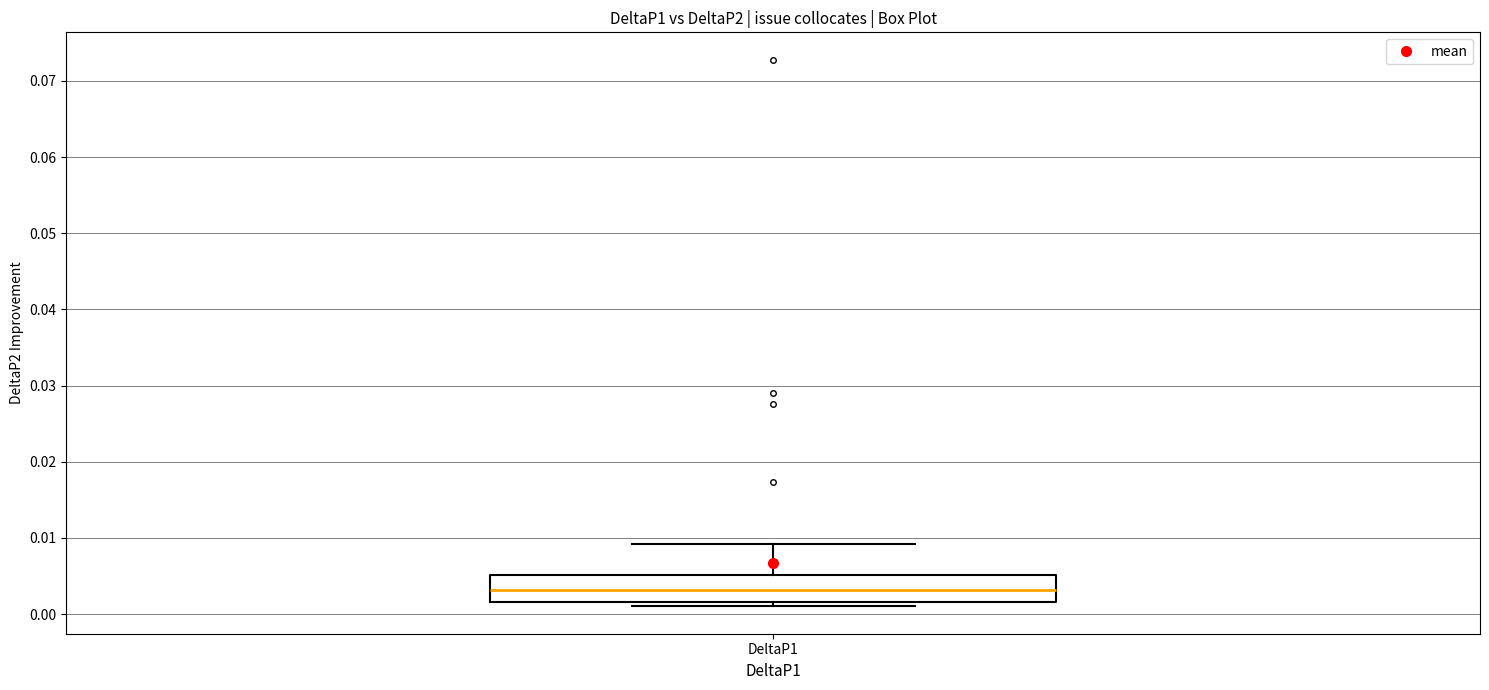

Read this box plot against the y-axis: the position of the median line, the range covered by the box, and the ends of both whiskers. The values are not printed on the chart, so give them approximately, as read against the axis.

median 0.003, box 0.002 to 0.005, whiskers 0.001 to 0.009